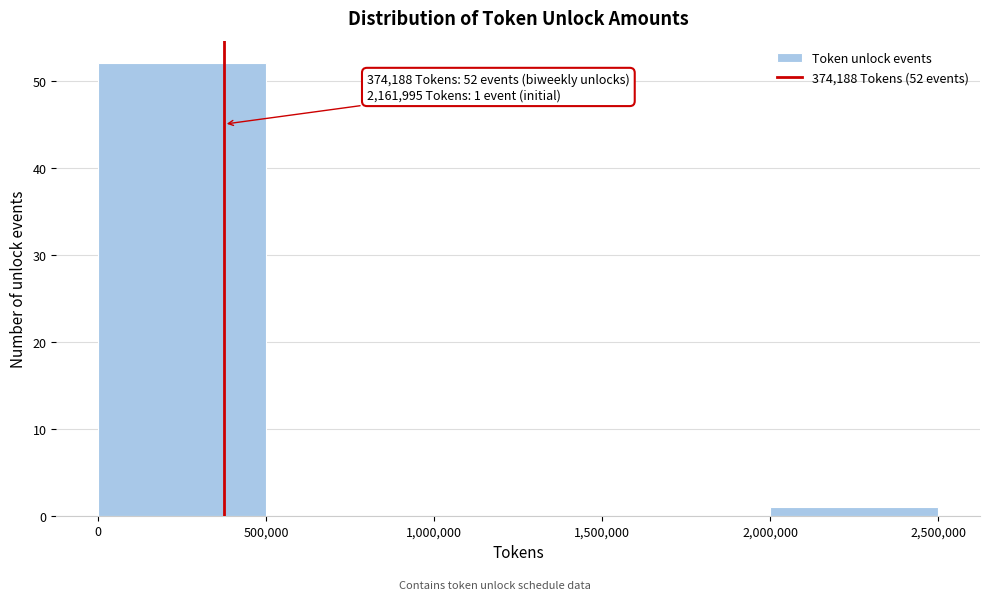

Which range on the x-axis has the tallest bar?

0 to 500,000